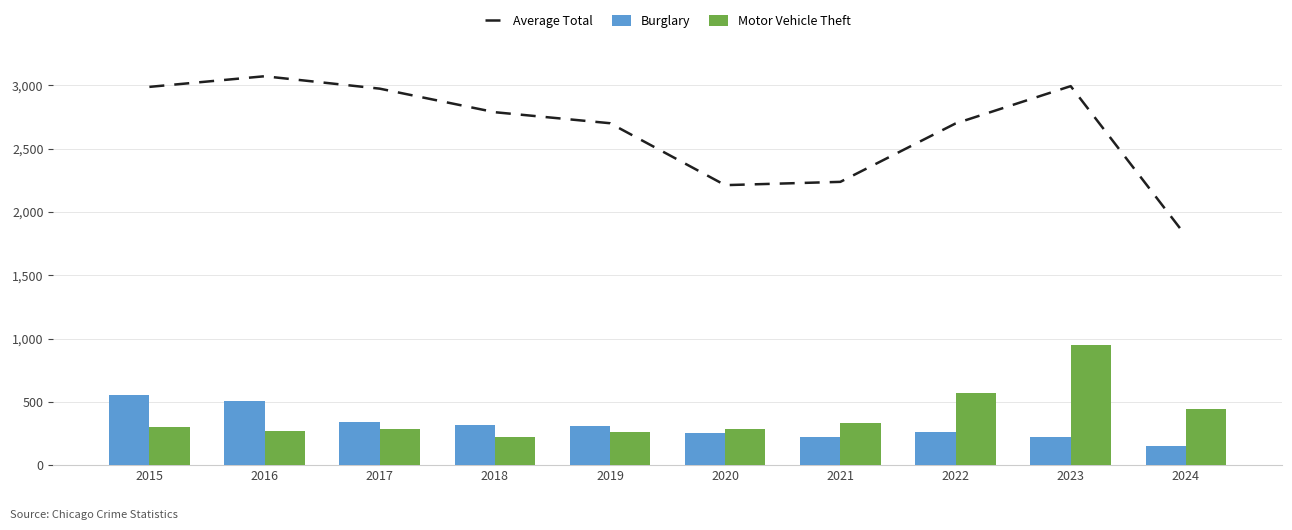

The Average Total series shows 2787 at 2018. True or false?

True